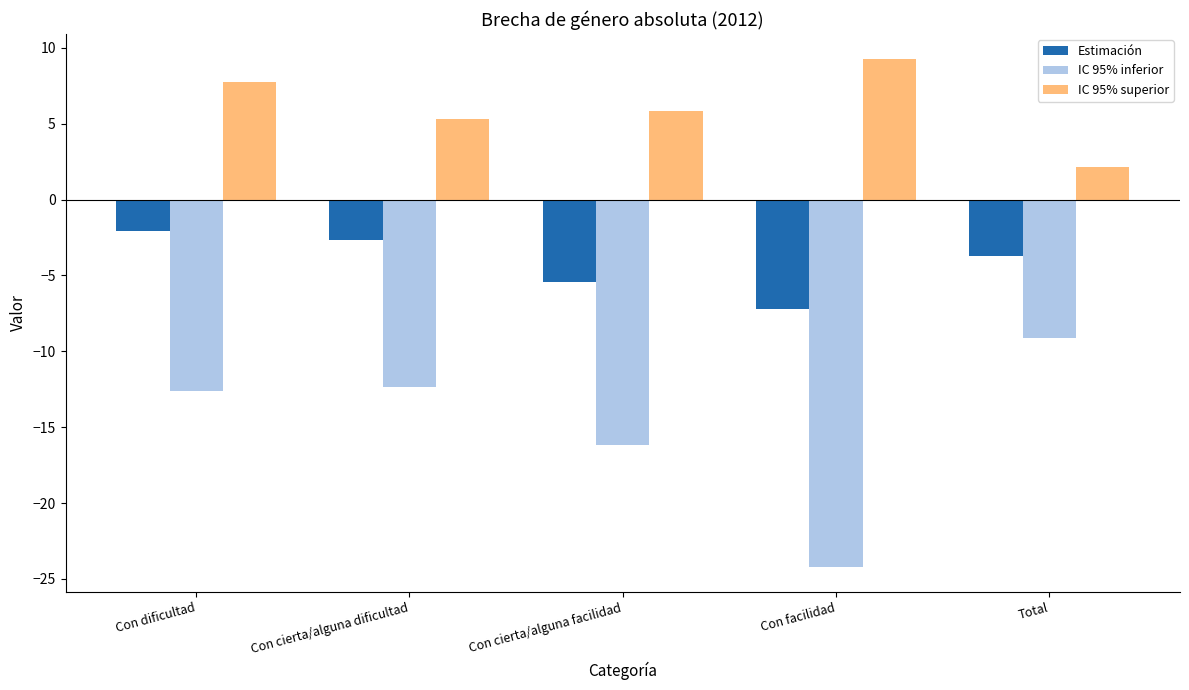

Is the value of Estimación at Con dificultad greater than the value of IC 95% inferior at Con facilidad?

Yes